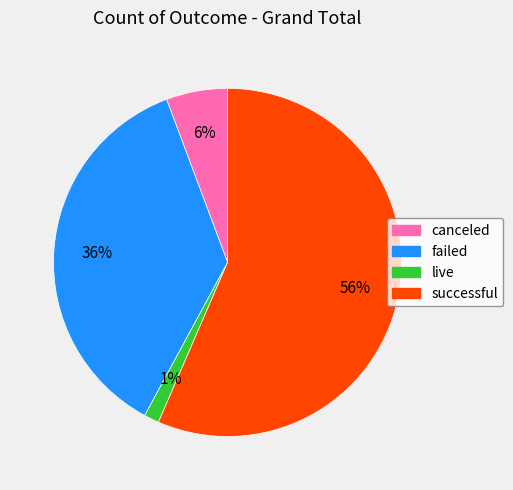

How many slices are in this pie chart?

4